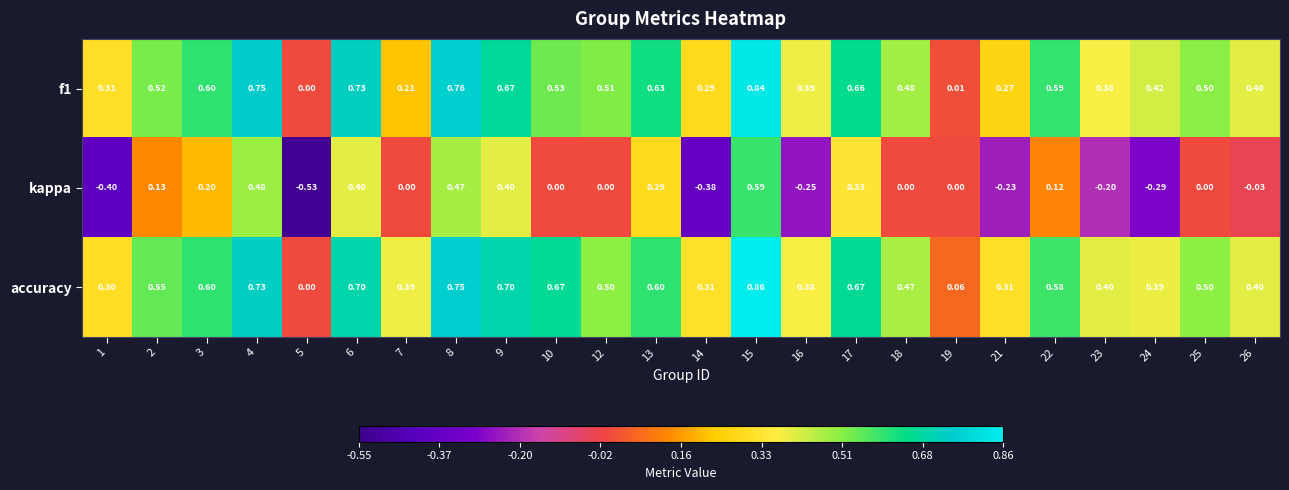

How many categories are shown in the chart?

24